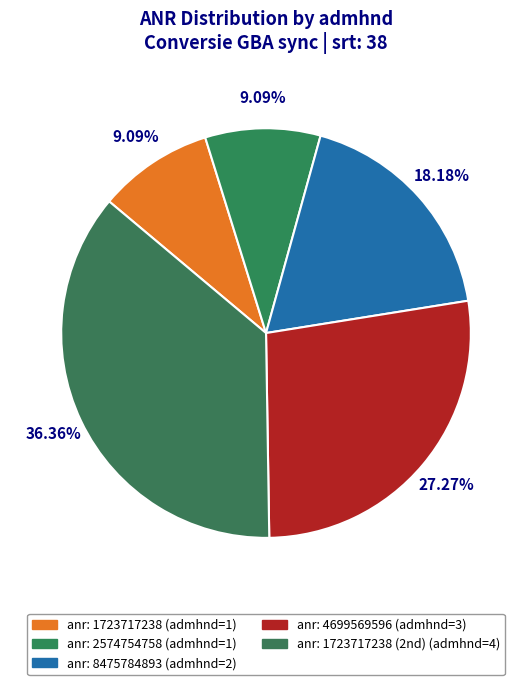

How many slices are in this pie chart?

5